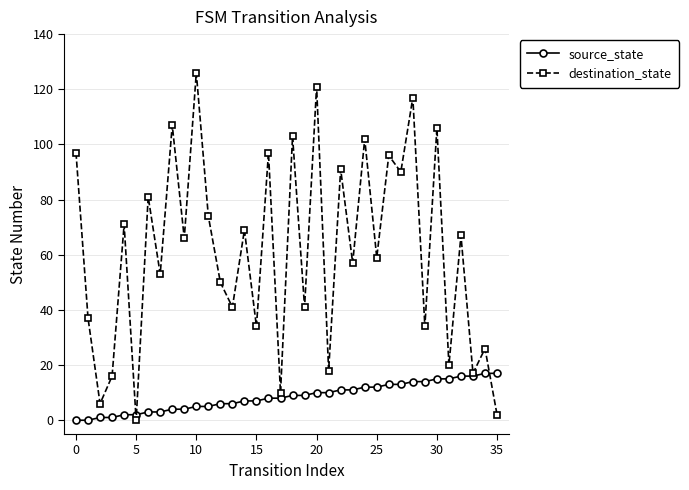

List the series in order of their peak value, lowest first.

source_state, destination_state